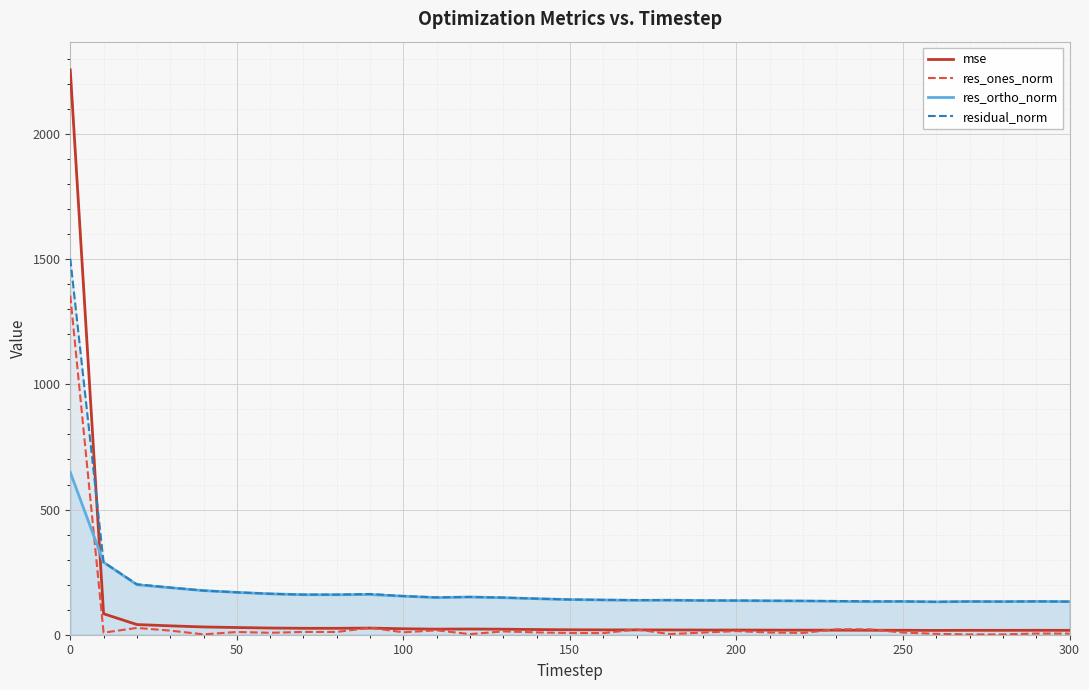

Which series has the widest spread of values?

mse